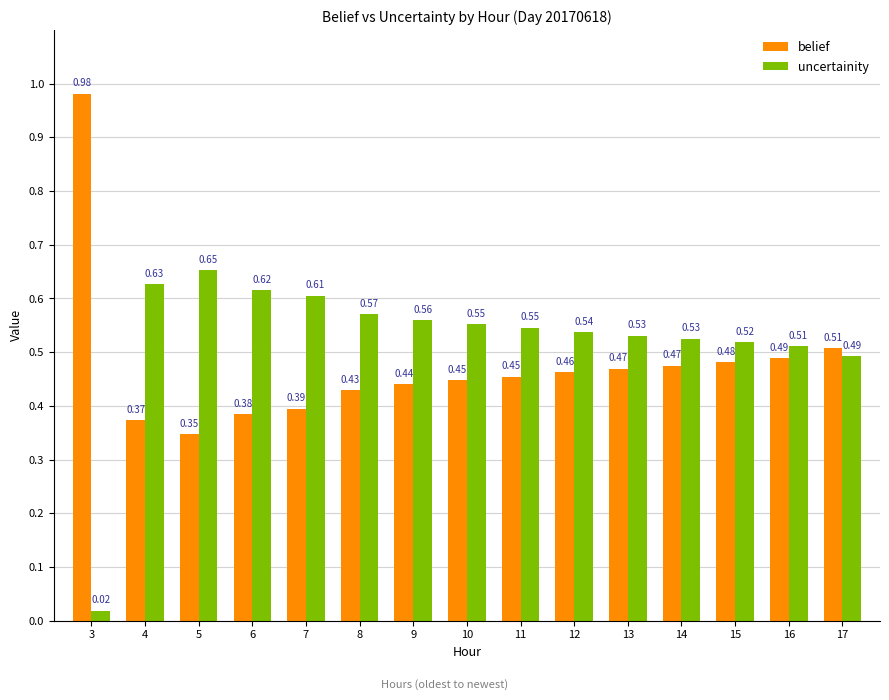

What is the sum of the belief values at 6 and 15?

0.9